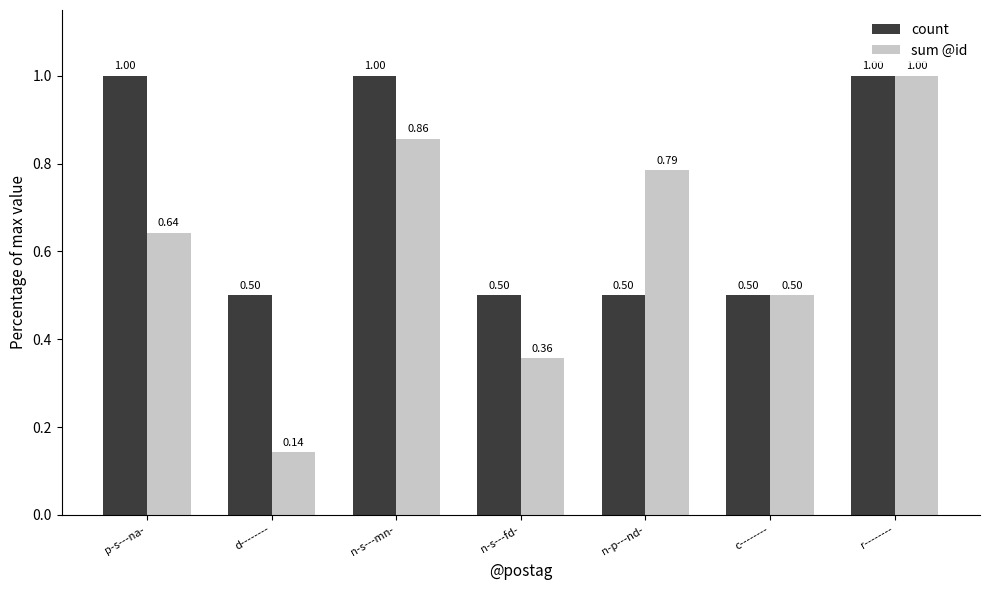

At n-s---mn-, list the series in order from smallest to largest.

sum @id, count